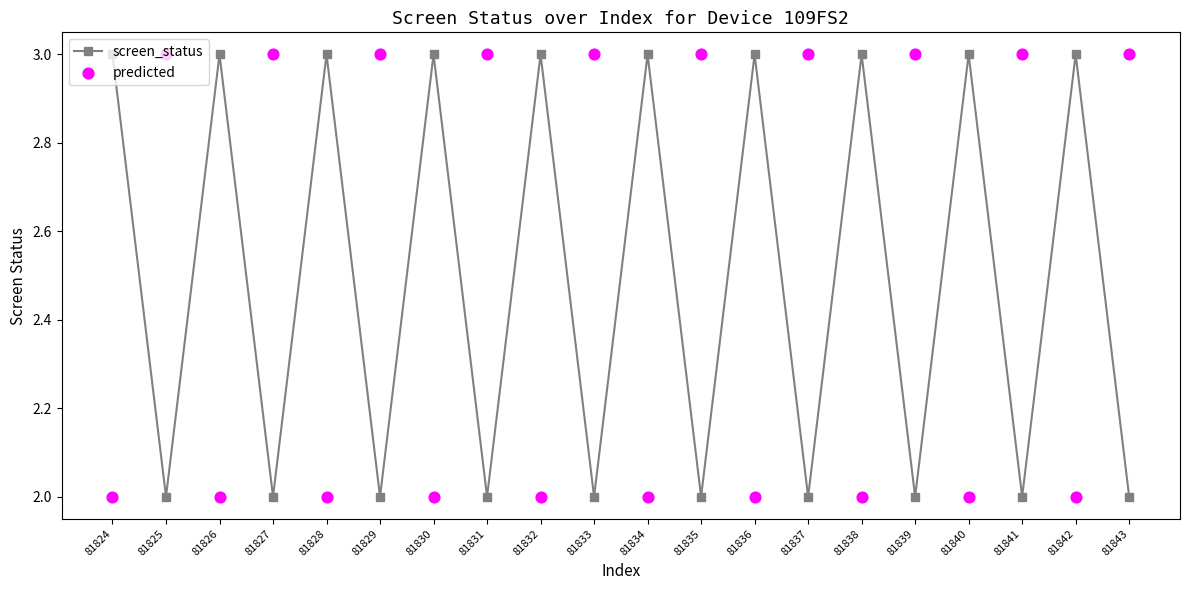

What is the total value across all series at 81831?

5